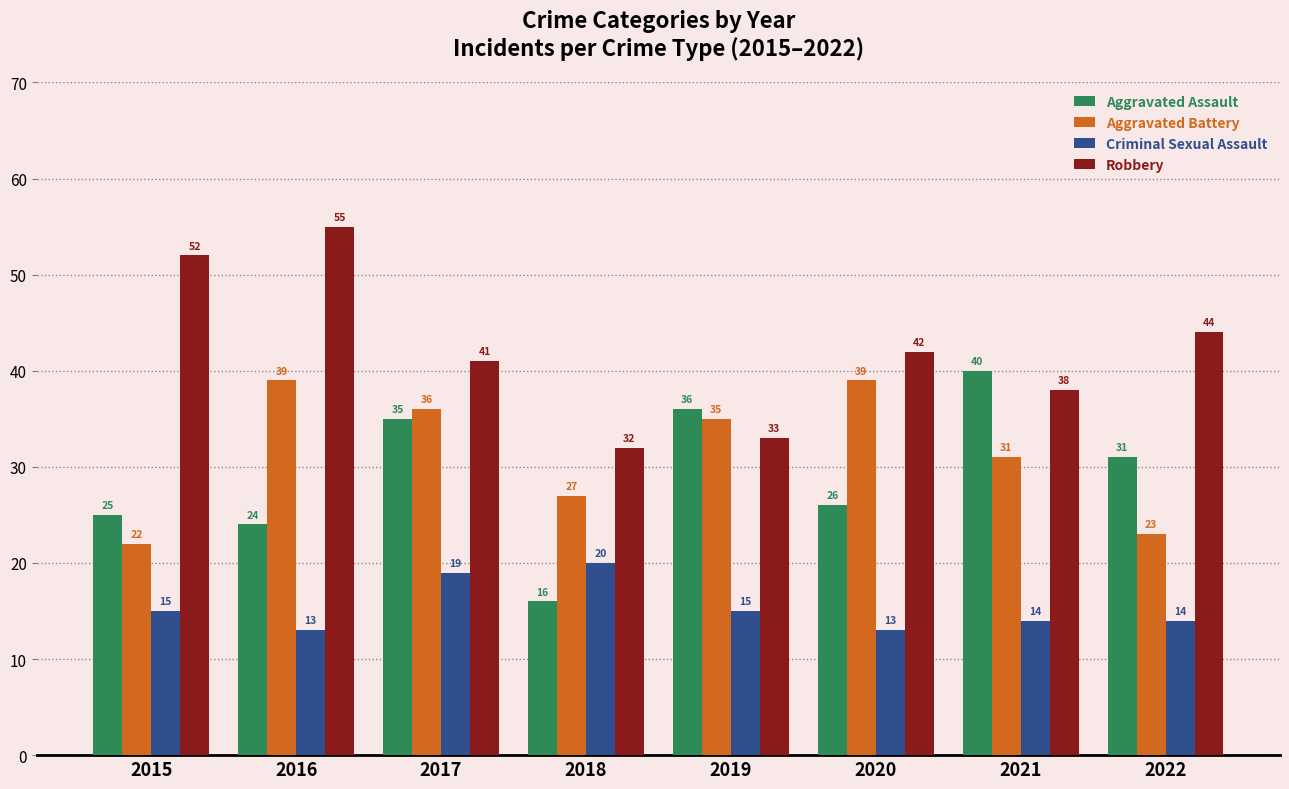

How many data points in Robbery are less than 42?

4